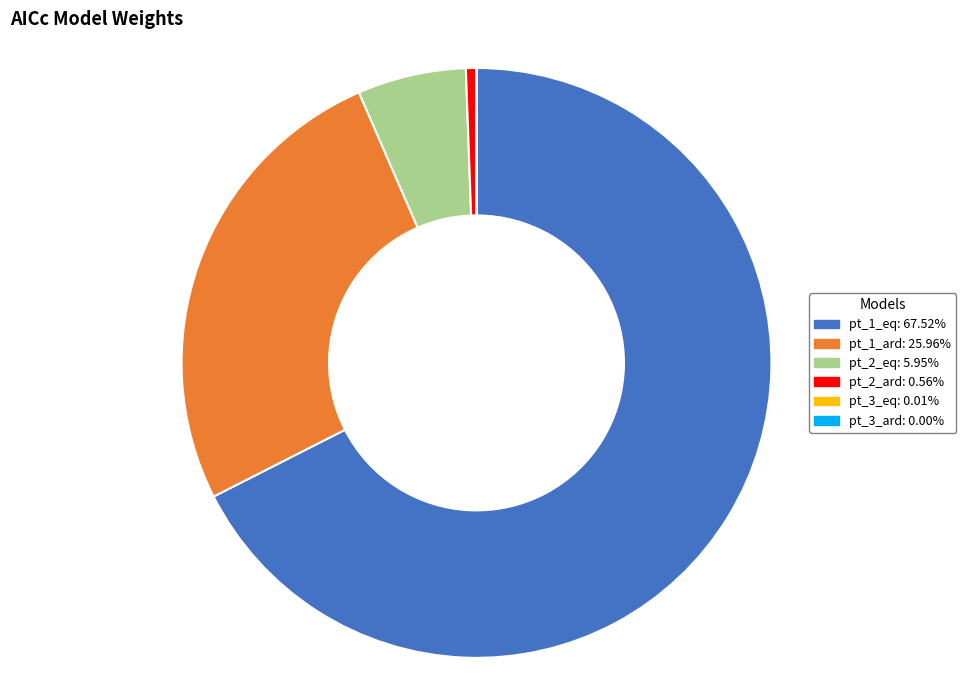

Does pt_2_eq account for over 50% of the chart?

No